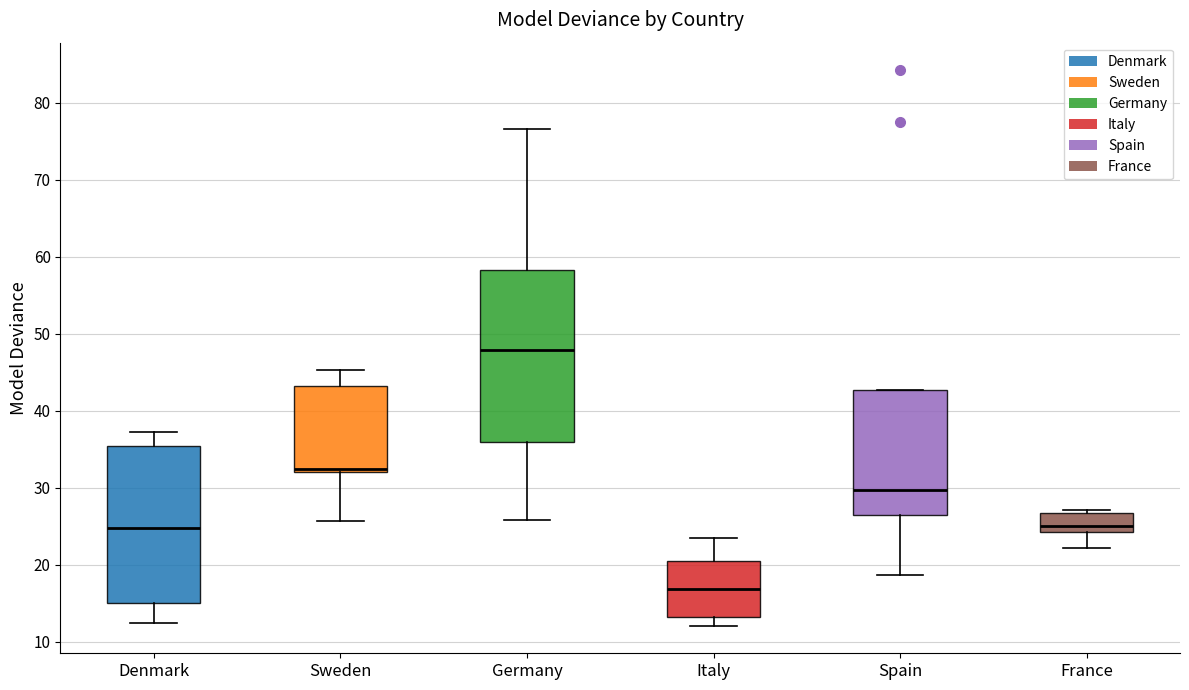

Which box's median line is the lowest?

Italy